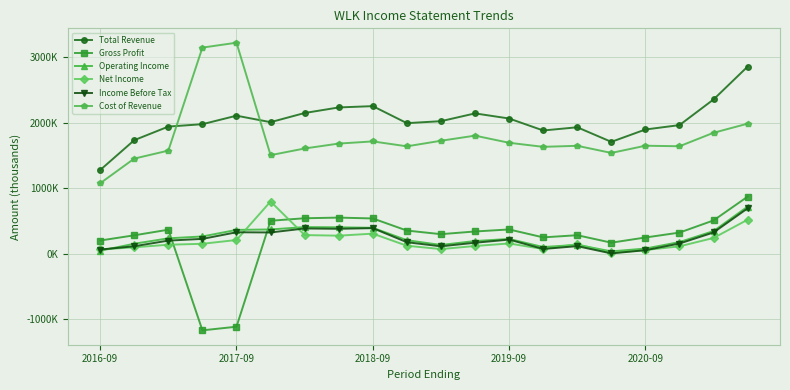

Is this an area chart (filled region under the line)?

No